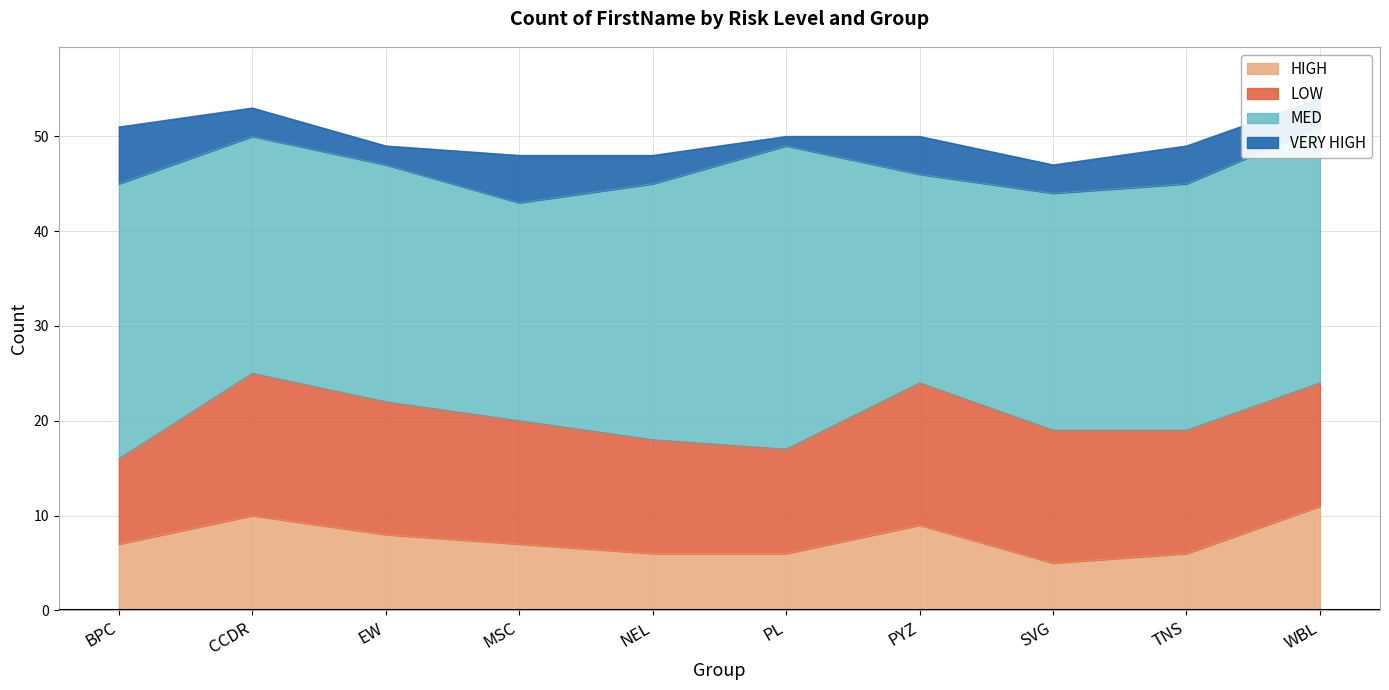

Reading left to right, transcribe all the data shown in this chart.

HIGH: 7	10	8	7	6	6	9	5	6	11
MED: 29	25	25	23	27	32	22	25	26	27
VERY HIGH: 6	3	2	5	3	1	4	3	4	3
LOW: 9	15	14	13	12	11	15	14	13	13